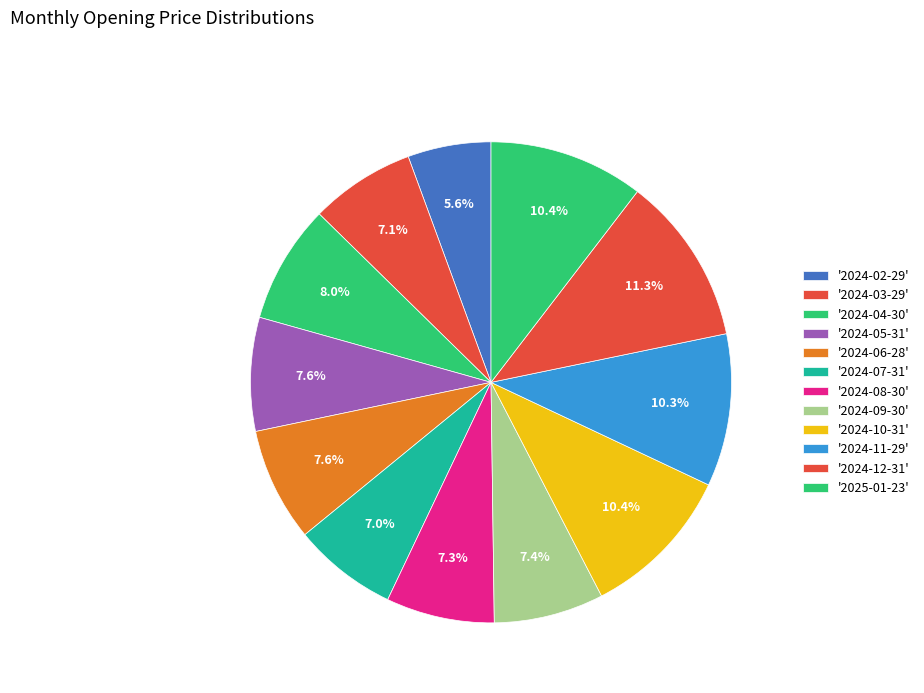

What is the smallest slice in the pie chart?

2024-02-29